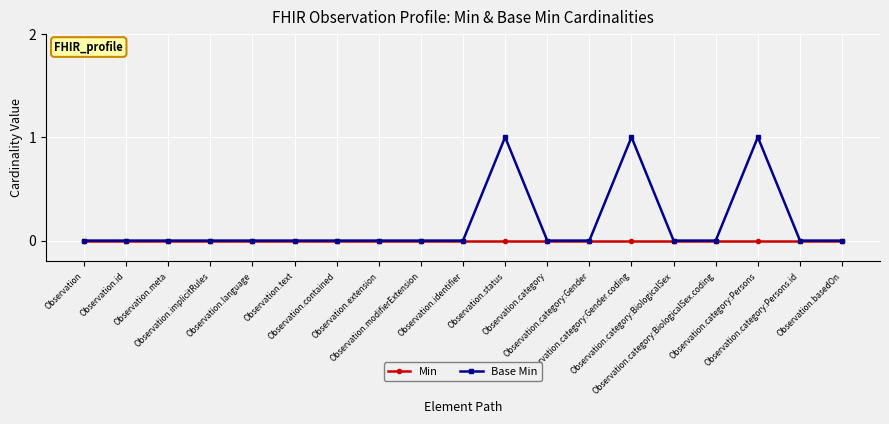

Which series has the widest spread of values?

Base Min